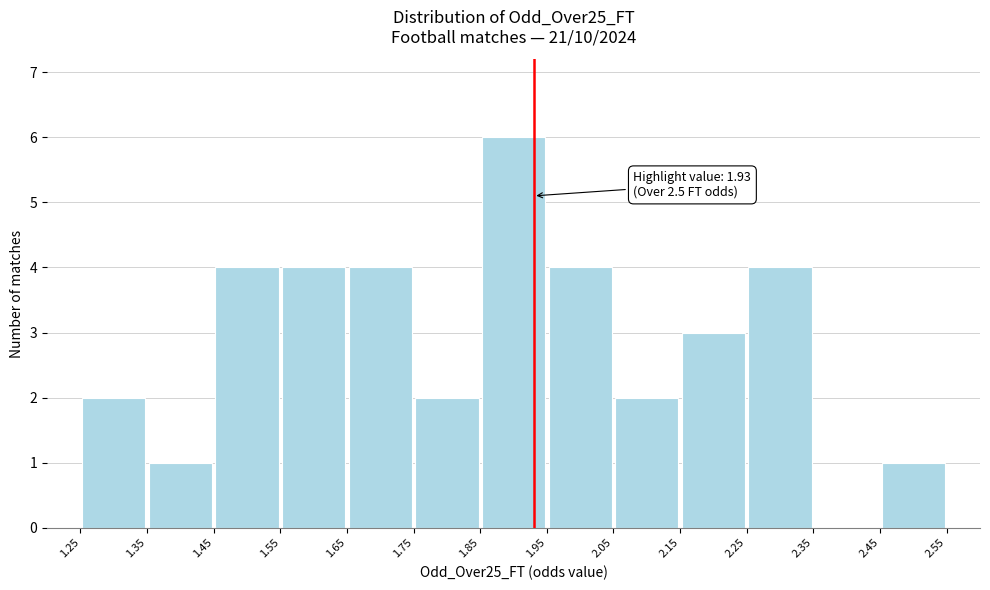

Over which range of the x-axis is the bar tallest?

1.85 to 1.95